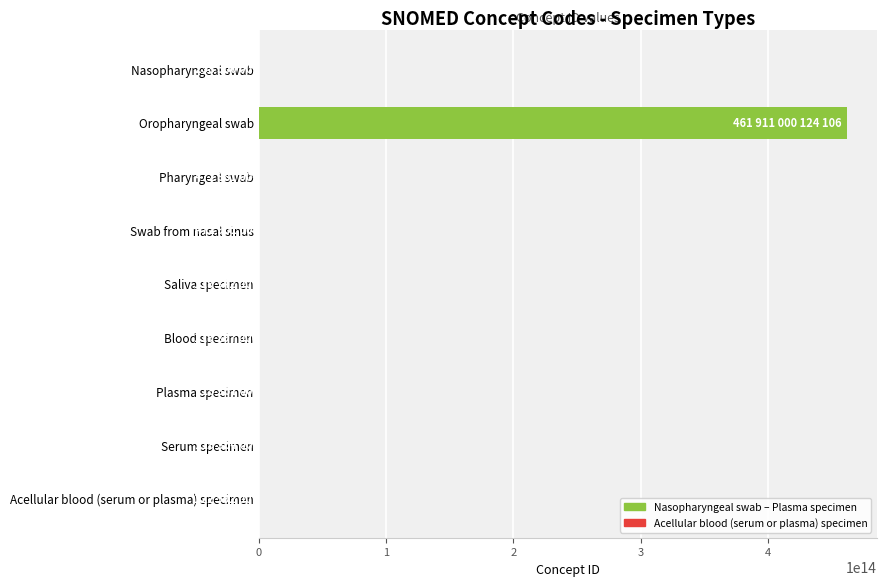

At which category does the chart reach its peak across all series?

Oropharyngeal swab